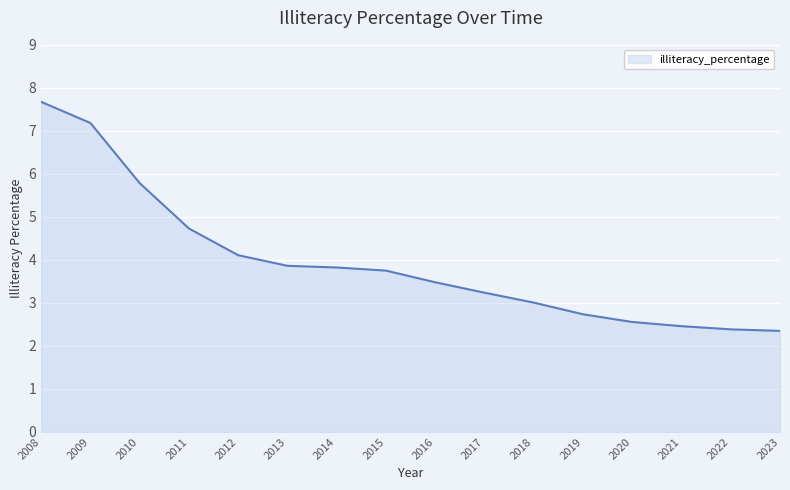

At which category does the chart reach its peak across all series?

2008